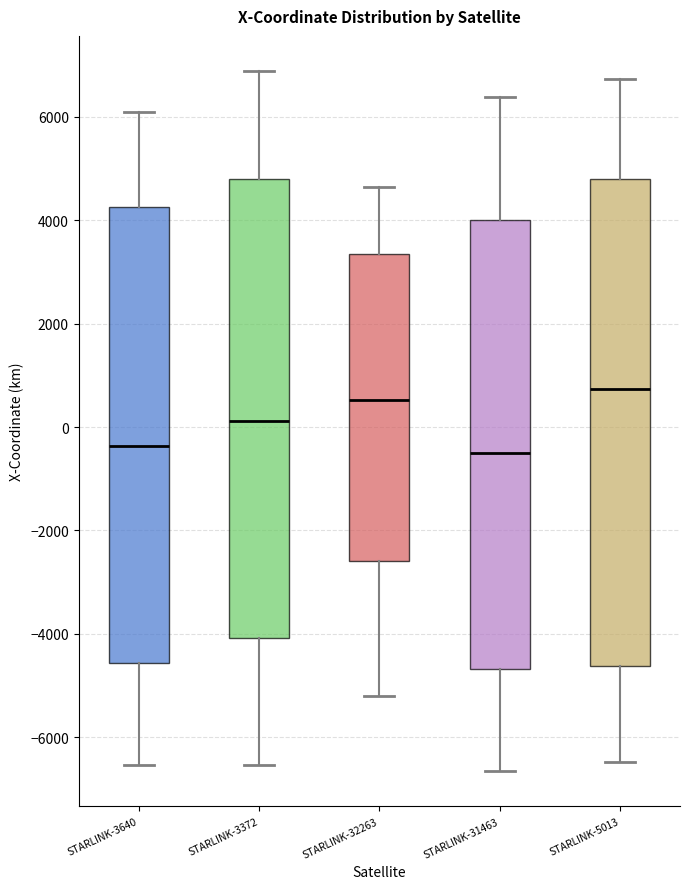

Which box's median line is the highest?

STARLINK-5013